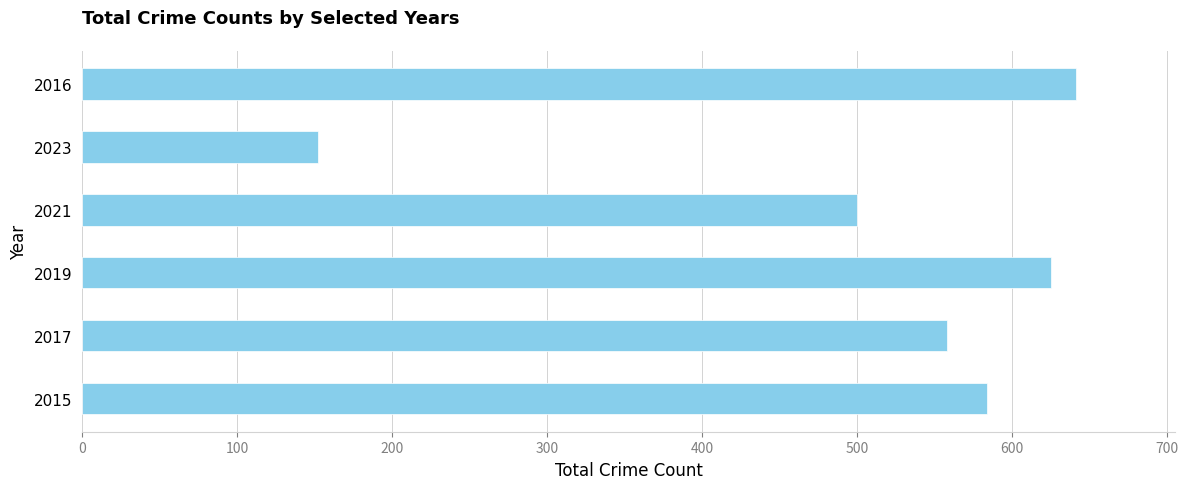

What is the difference between the maximum and minimum values?

489